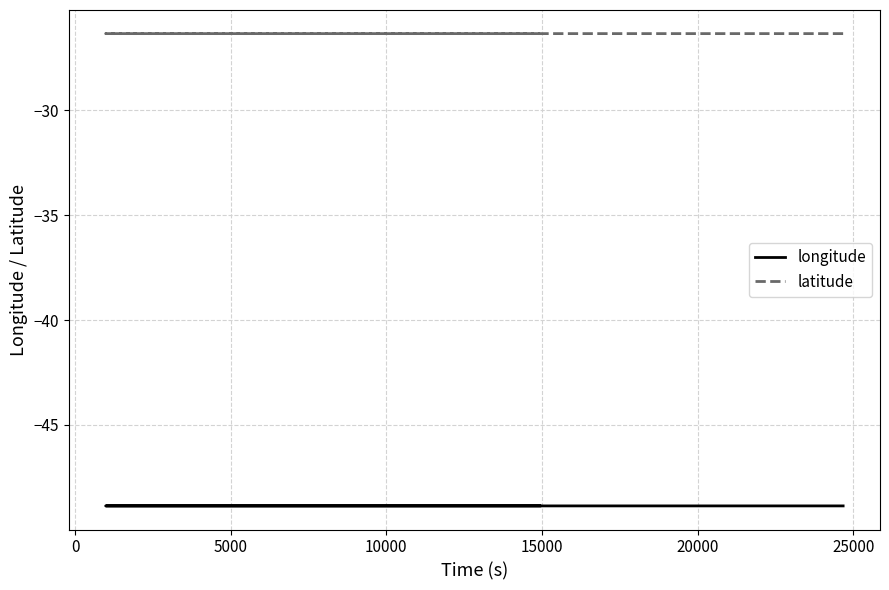

At how many categories does at least one series exceed -35?

16